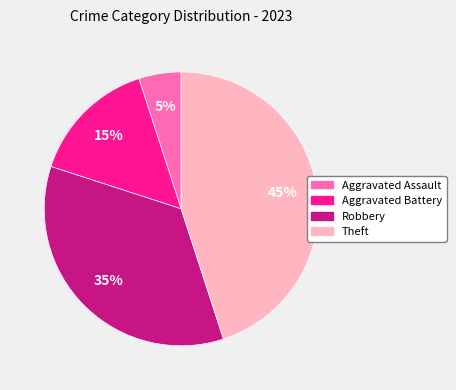

Which slice is the smallest?

Aggravated Assault